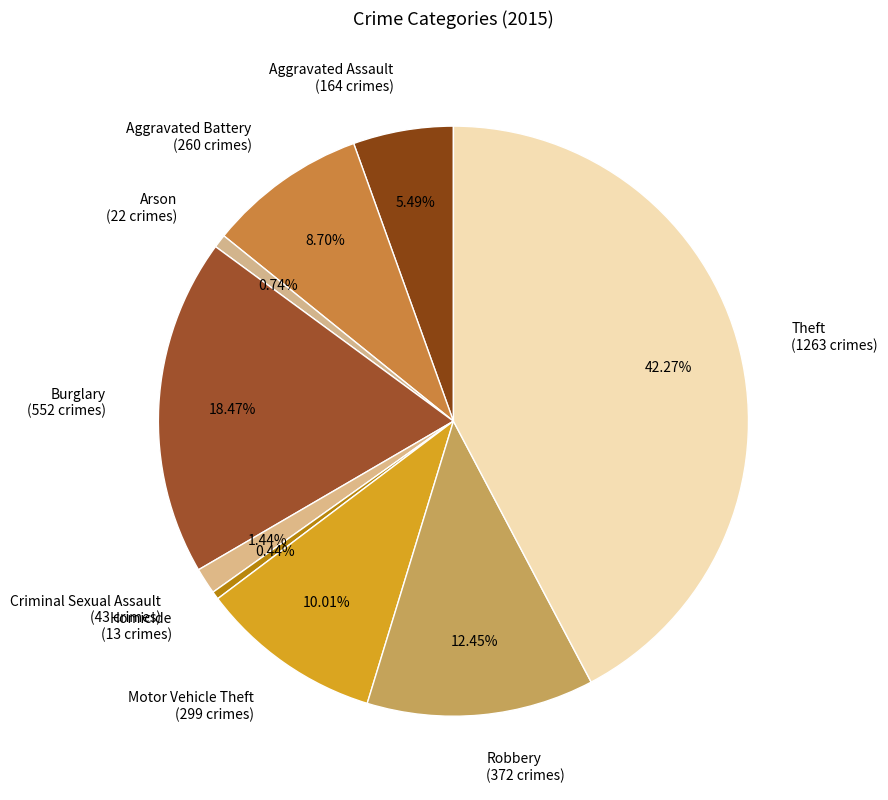

How many slices are in this pie chart?

9